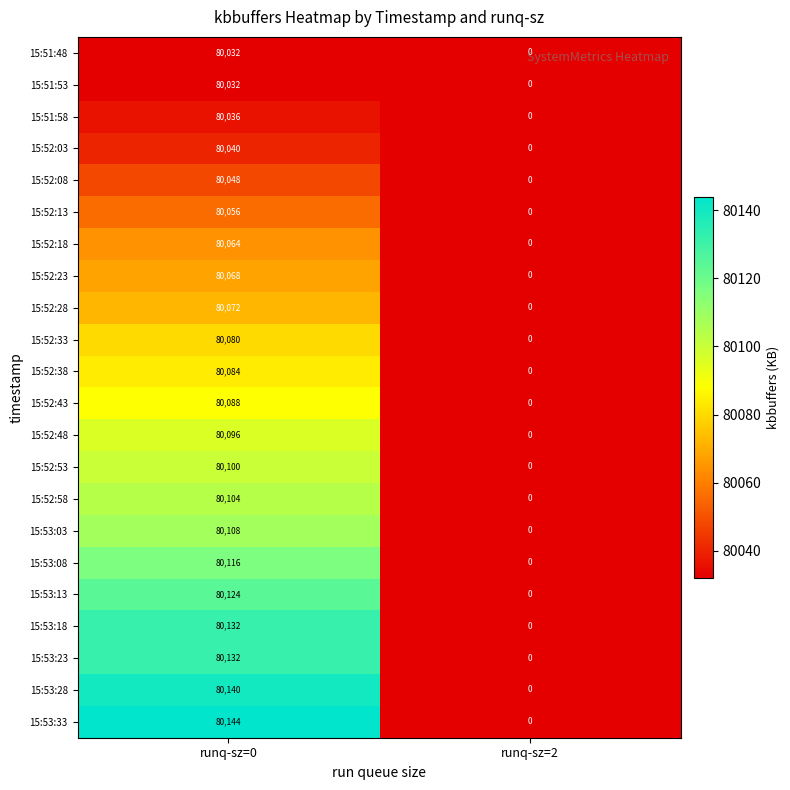

How many positive values does the 15:52:38 series have?

1